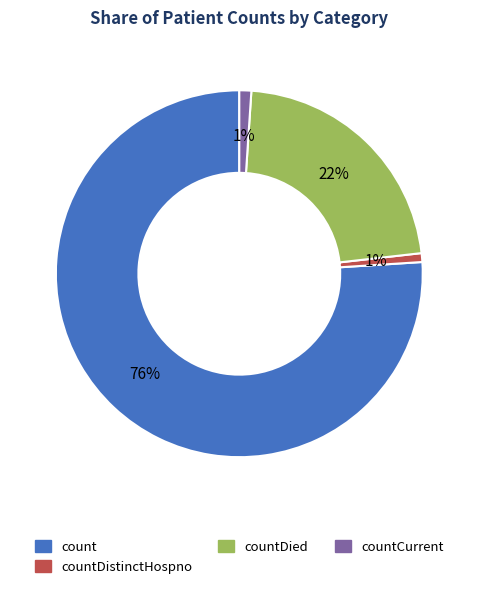

How many slices are in this pie chart?

4